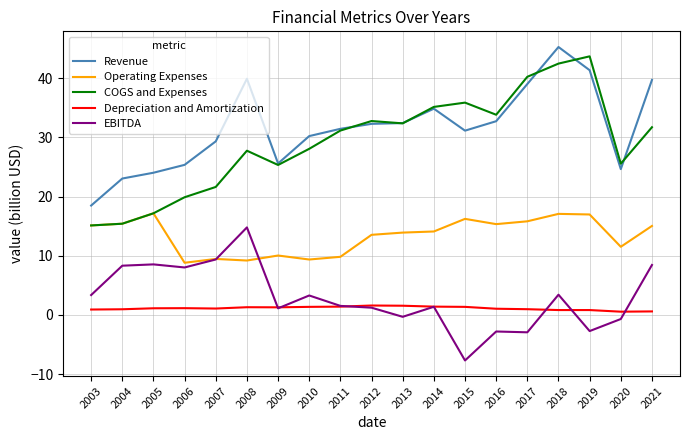

What value does the Operating Expenses series have at 2010?

9.4